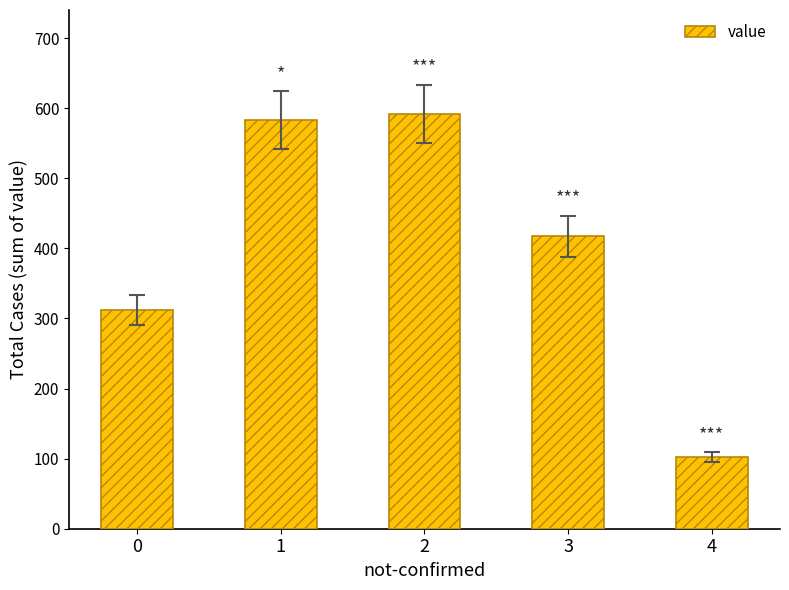

Reading left to right, what are all the values shown in this chart?

0=312	1=583	2=592	3=417	4=102